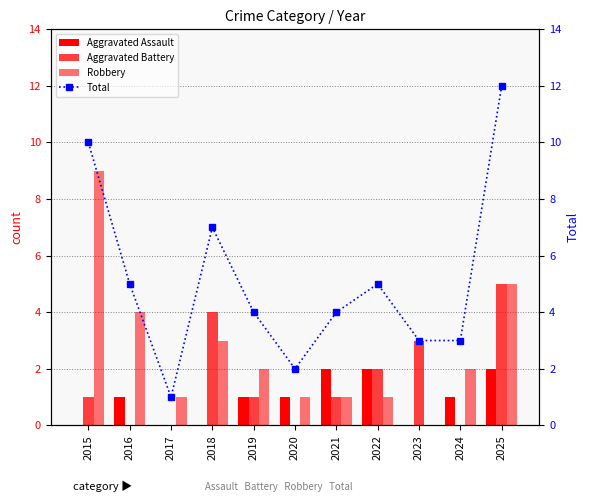

Rank the series by their average value, from highest to lowest.

Total, Robbery, Aggravated Battery, Aggravated Assault